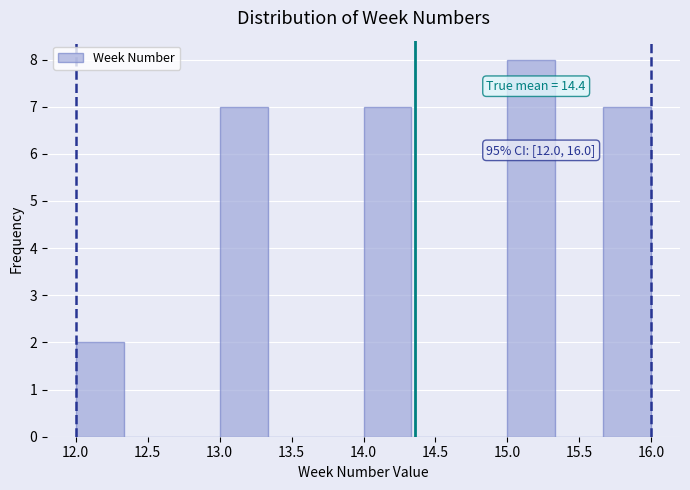

Over which range of the x-axis is the bar tallest?

15.00 to 15.35